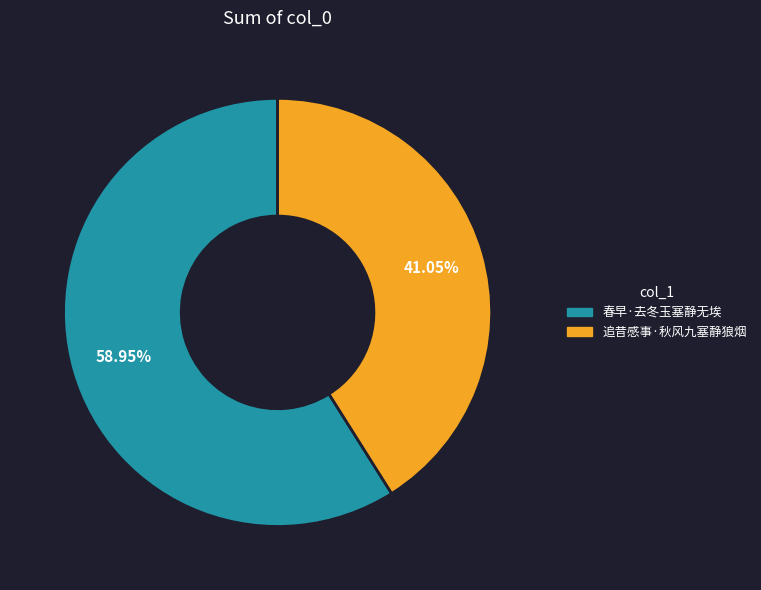

Is it true that 春早·去冬玉塞静无埃 is 59% of the pie?

True